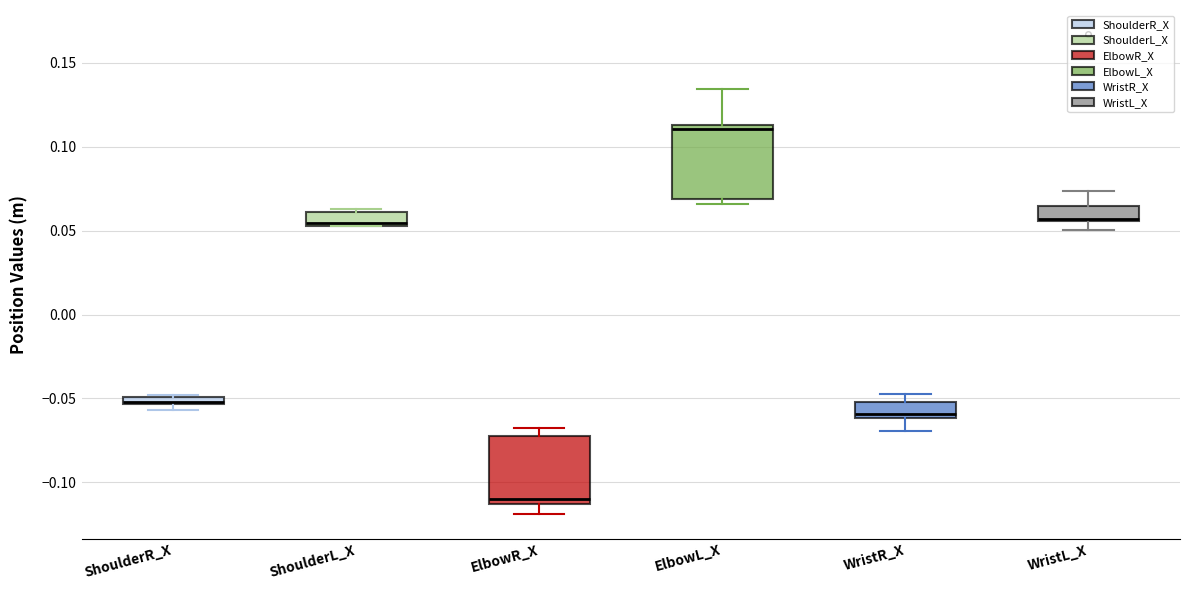

Where is the upper edge of the box for ShoulderR_X on the y-axis? The values are not printed on the chart, so give them approximately, as read against the axis.

-0.050